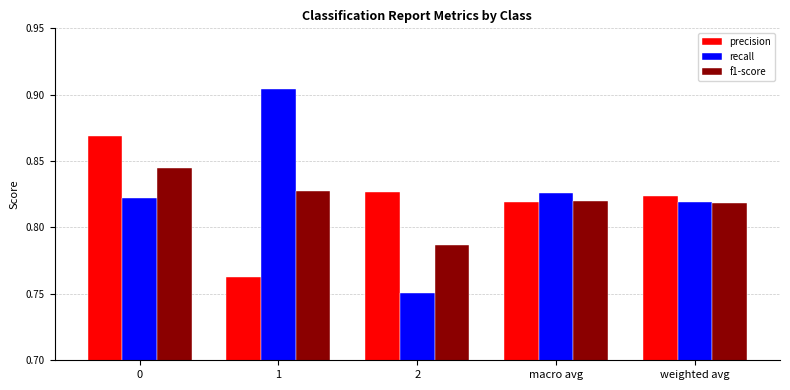

The value of recall at weighted avg is 1.3. True or false?

False